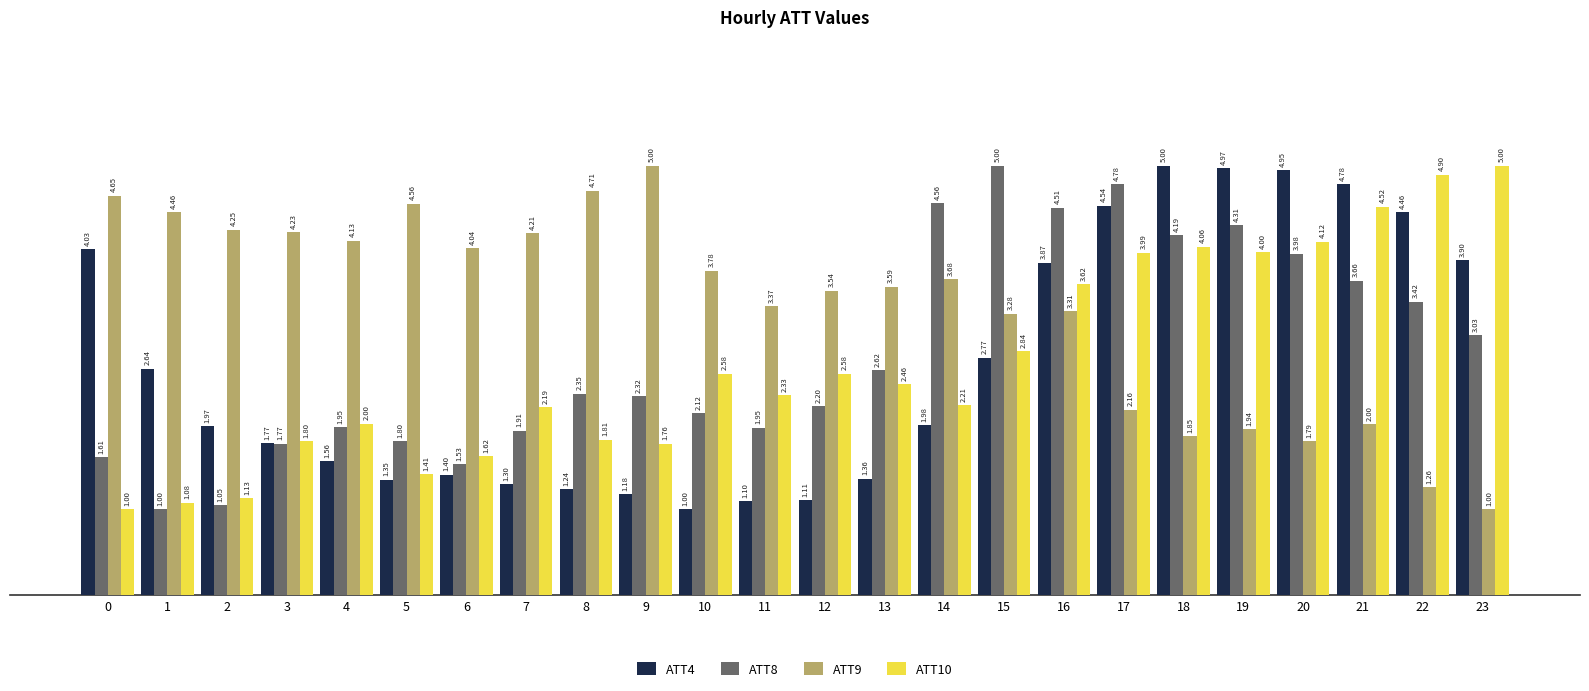

What is the sum of the ATT10 values at 10 and 18?

6.6